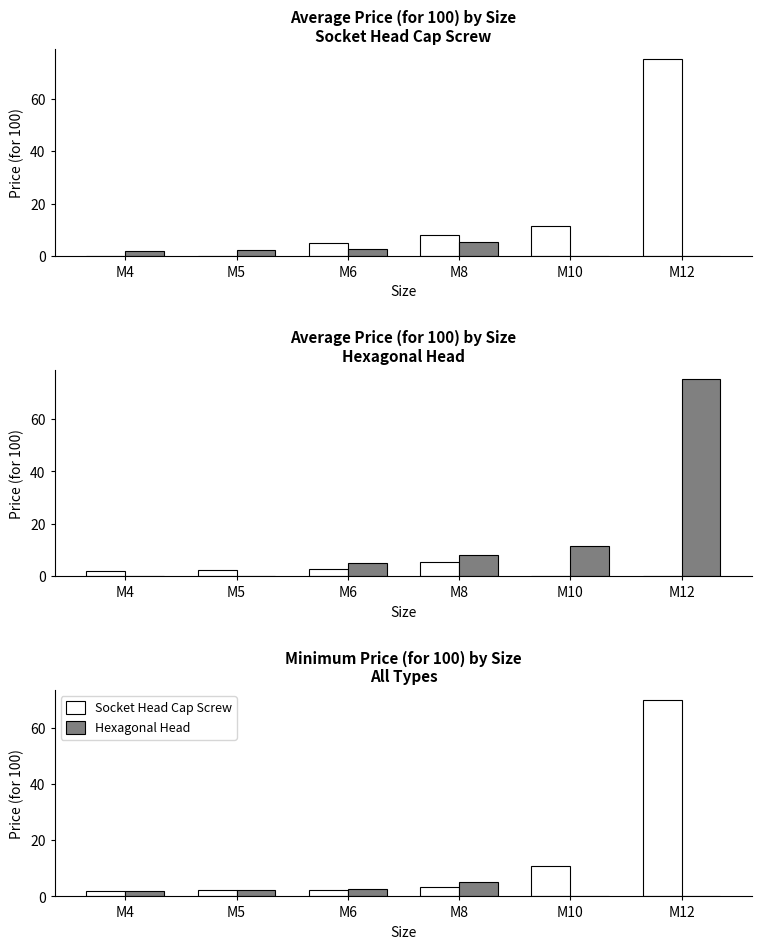

Reading left to right, transcribe all the data shown in this chart.

Socket Head Cap Screw: M4=2.1	M5=2.4	M6=2.2	M8=3.5	M10=10.7	M12=70.0
Hexagonal Head: M4=2.1	M5=2.4	M6=2.7	M8=5.3	M10=0.0	M12=0.0